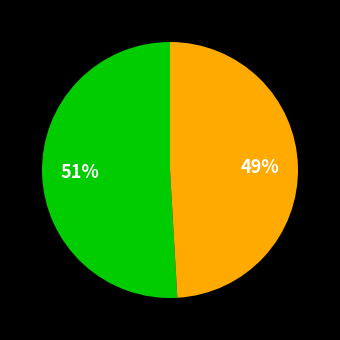

To the nearest percent, what is the difference between the largest and smallest slice percentages?

2%